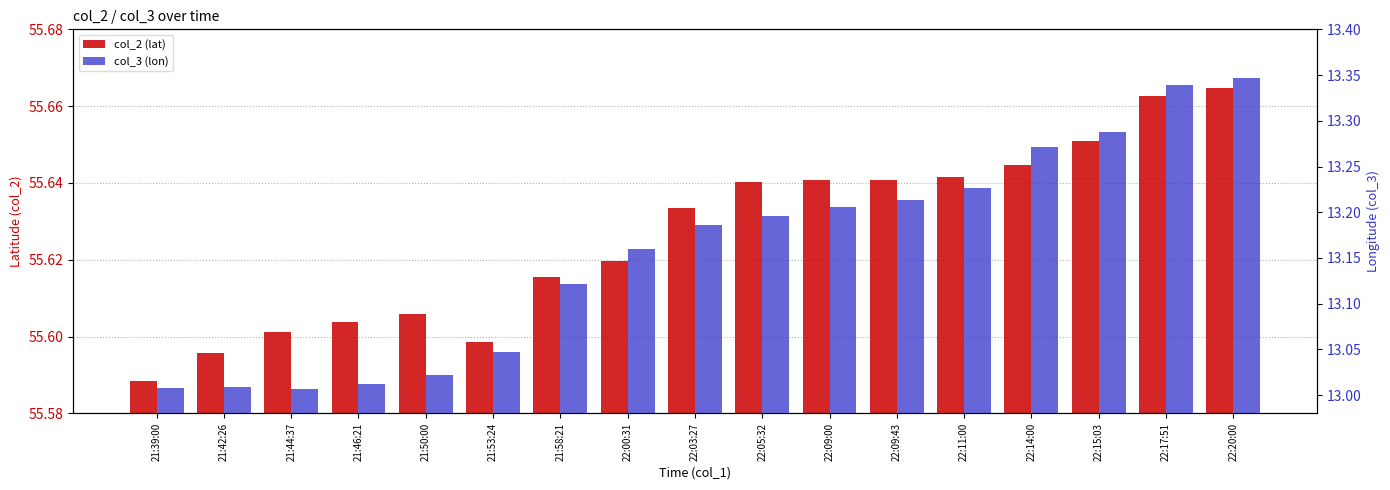

Rank the categories by col_3 (lon) value from highest to lowest.

22:20:00, 22:17:51, 22:15:03, 22:14:00, 22:11:00, 22:09:43, 22:09:00, 22:05:32, 22:03:27, 22:00:31, 21:58:21, 21:53:24, 21:50:00, 21:46:21, 21:42:26, 21:39:00, 21:44:37